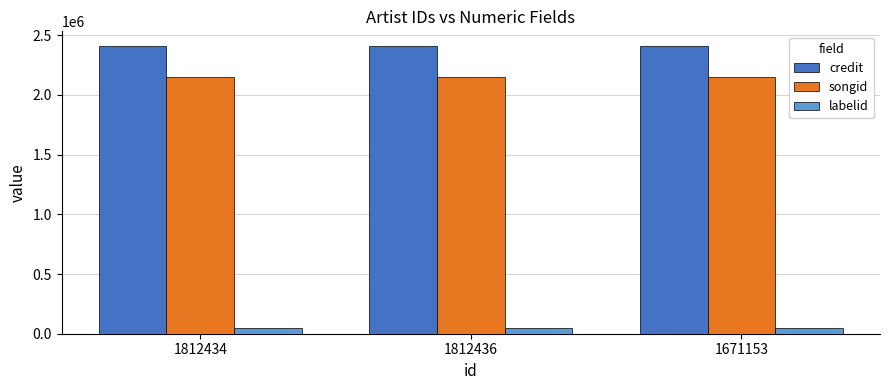

Count the number of categories in the chart.

3